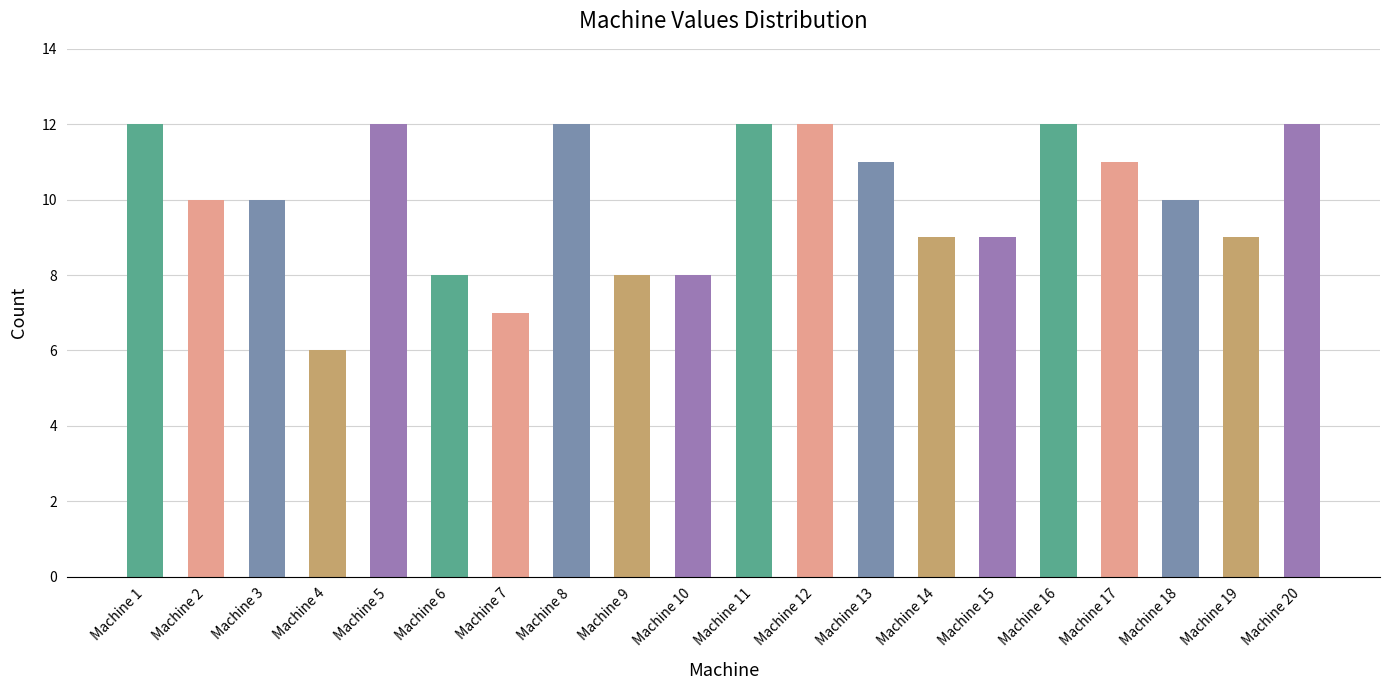

Is it true that the value at Machine 20 is 4?

False